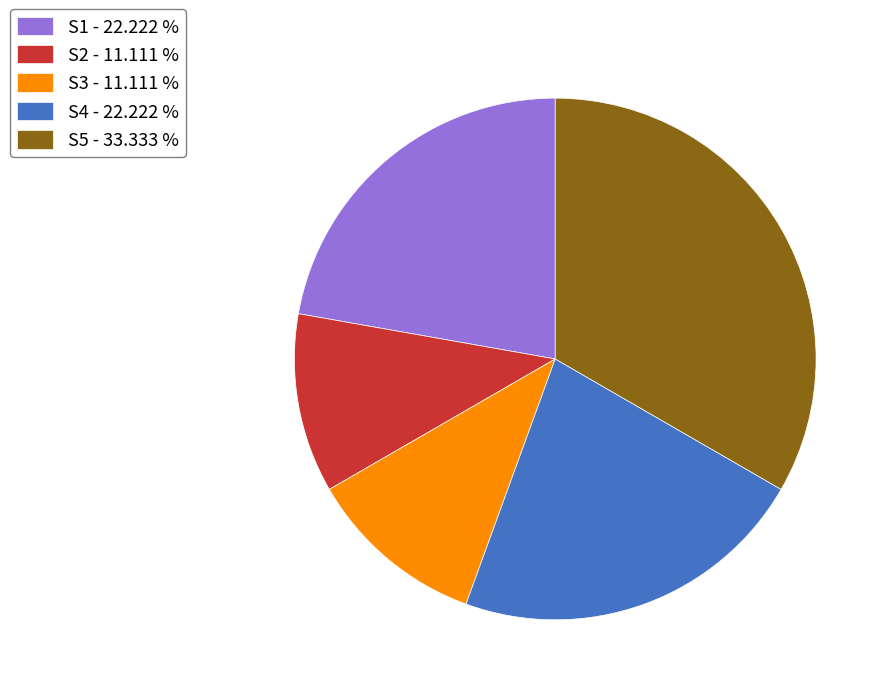

Do S4 - 22.222 % and S1 - 22.222 % together represent more than half of the pie?

No